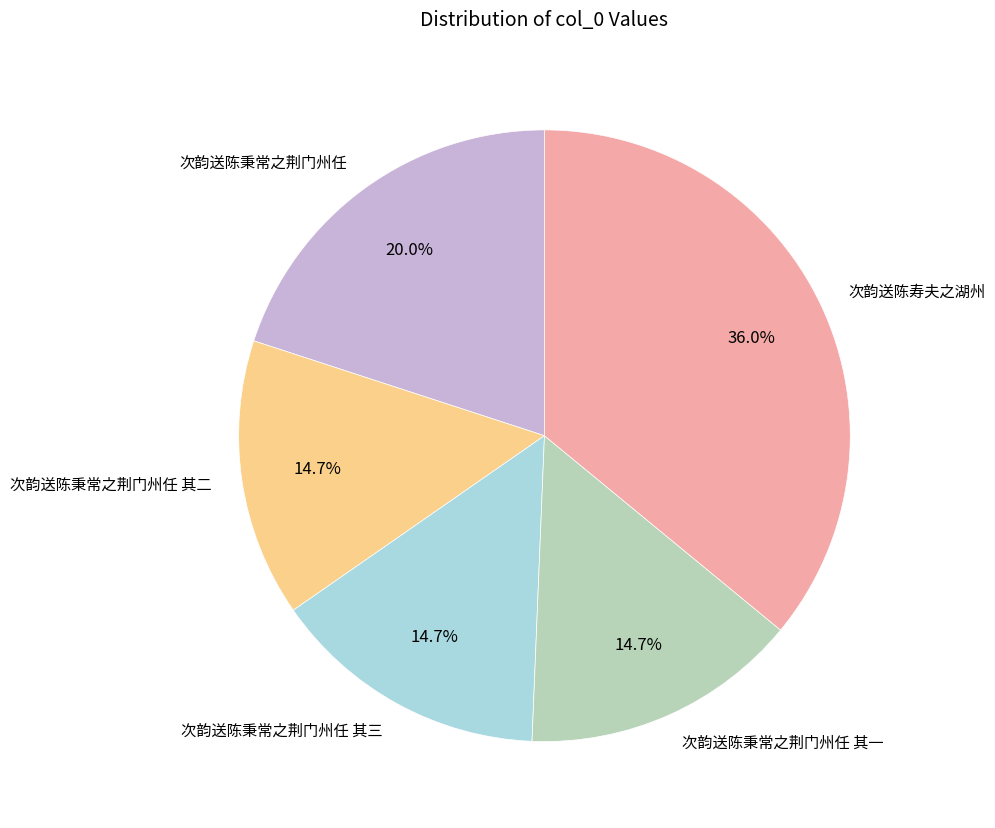

Combined, what portion of the pie is 次韵送陈秉常之荆门州任 其二 and 次韵送陈秉常之荆门州任 其一?

29.4%